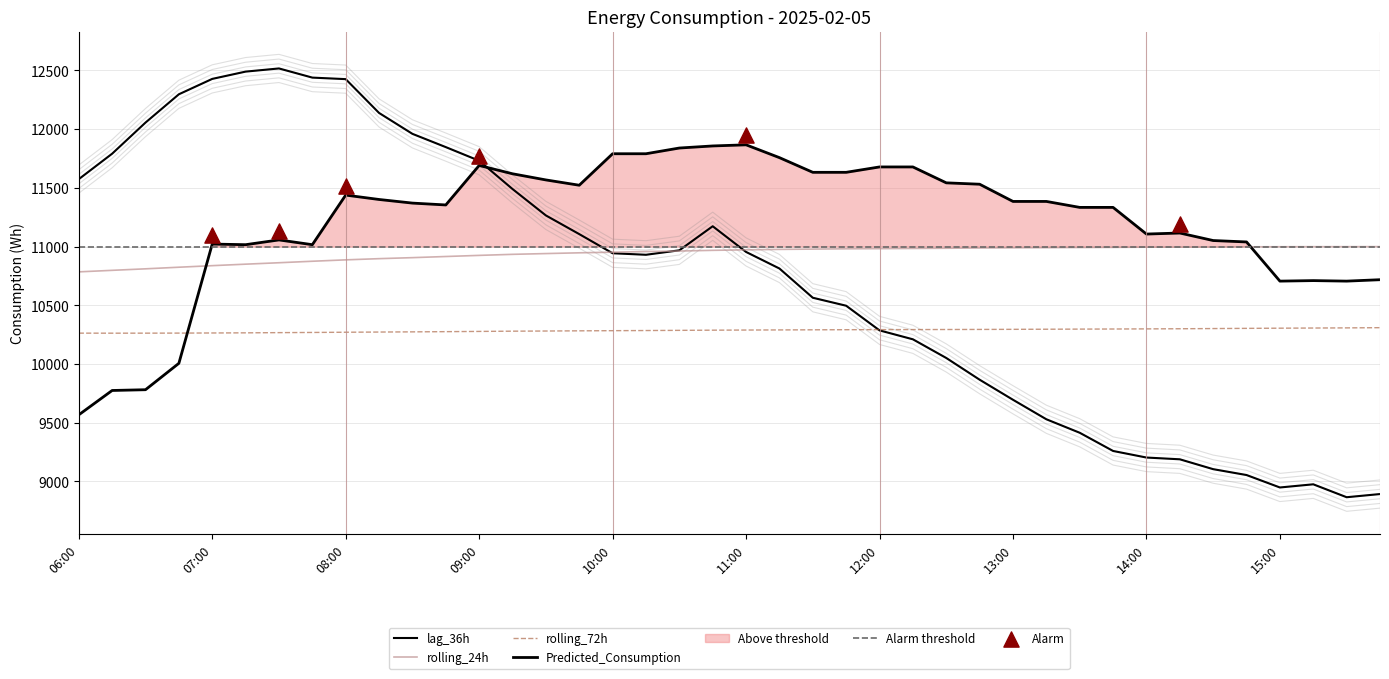

Is the value of Predicted_Consumption at 15:15 greater than the value of rolling_24h at 10:30?

No